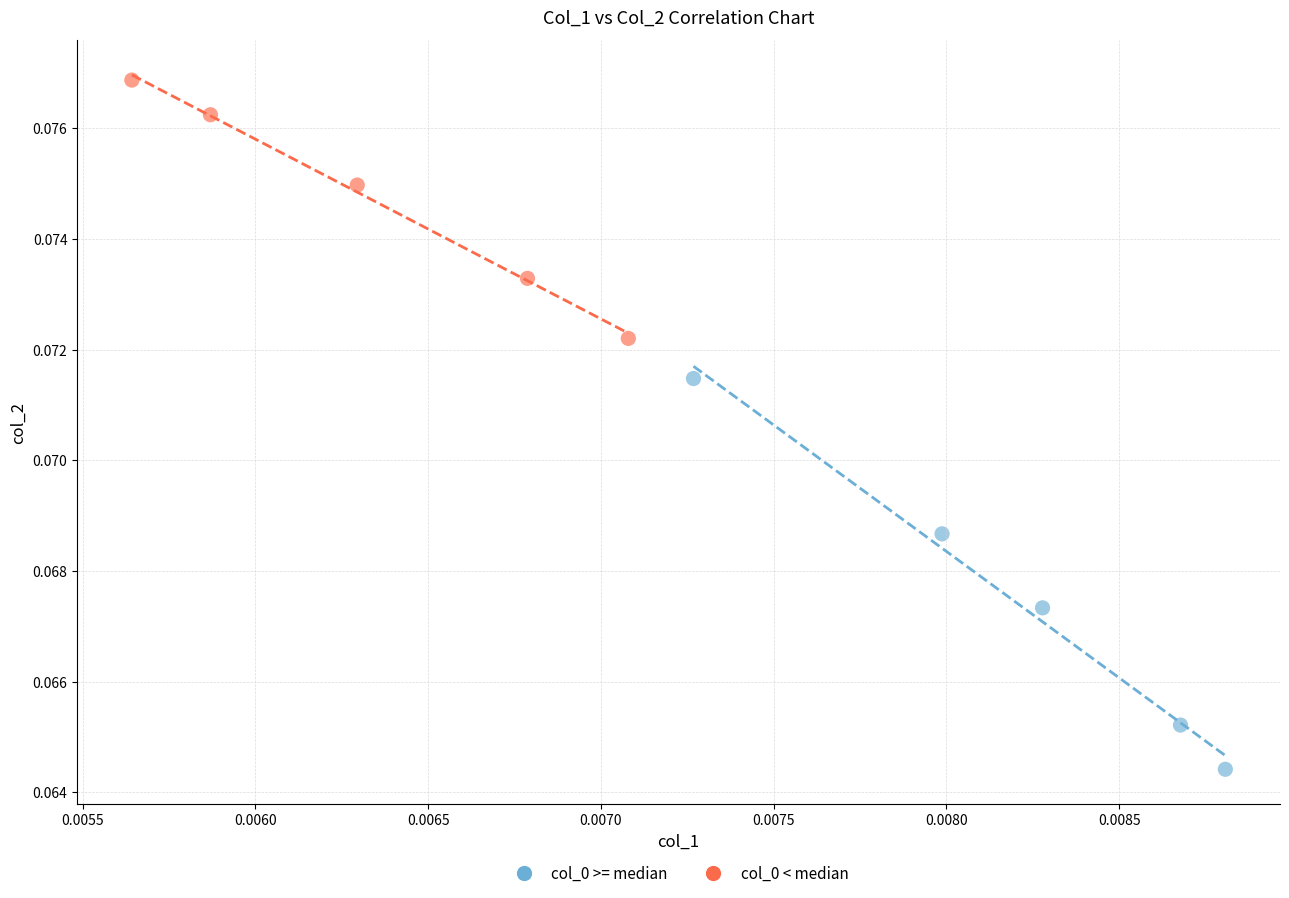

Which series contains the lowest Y value?

col_0 >= median